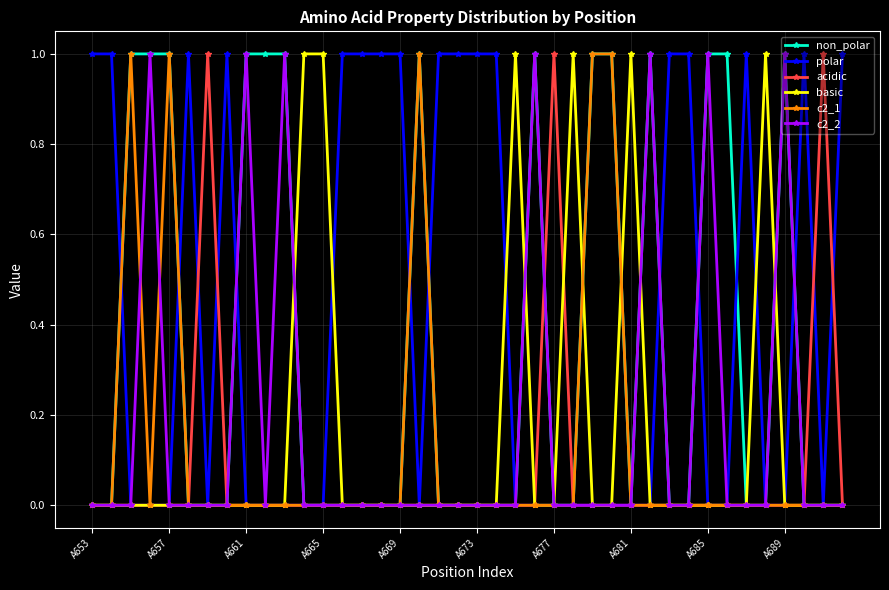

Which series has the largest total across all categories?

polar